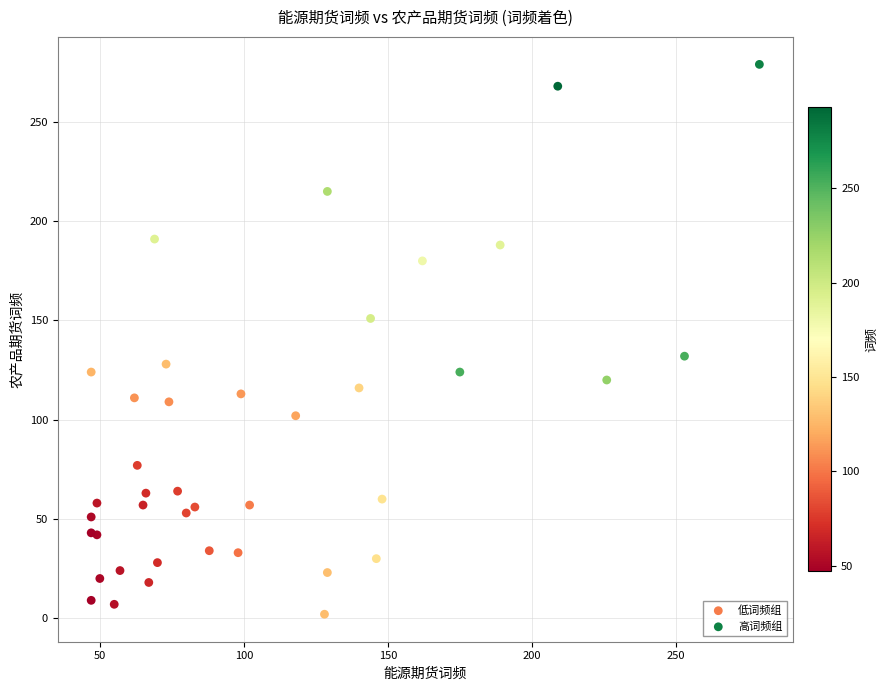

What are all the series names shown in the legend?

低词频组, 高词频组